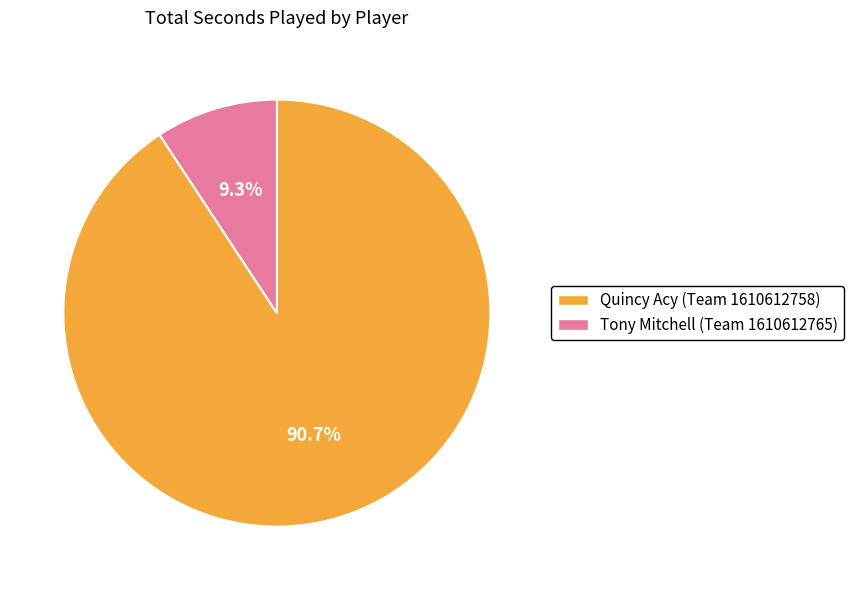

Rank the categories by value from lowest to highest.

Tony Mitchell (Team 1610612765), Quincy Acy (Team 1610612758)